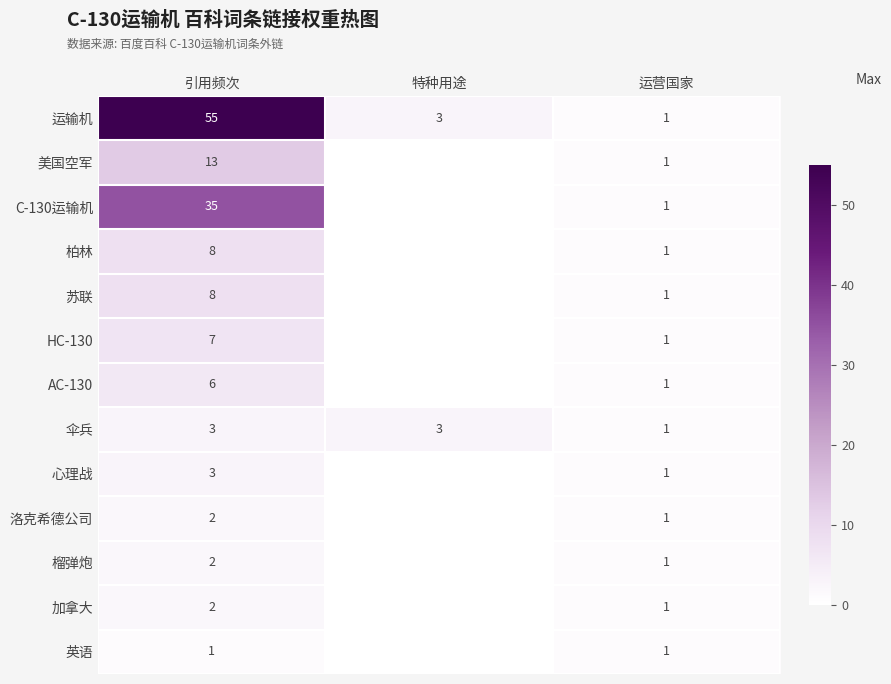

What is the sum of the 心理战 values at 运营国家 and 引用频次?

4